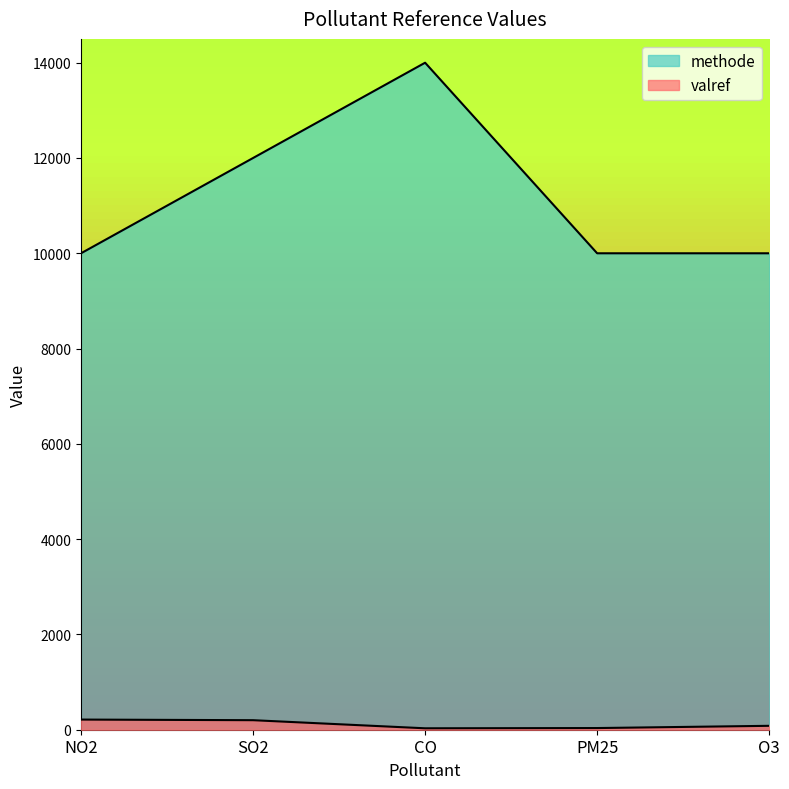

Rank the series at SO2 from highest to lowest value.

methode, valref